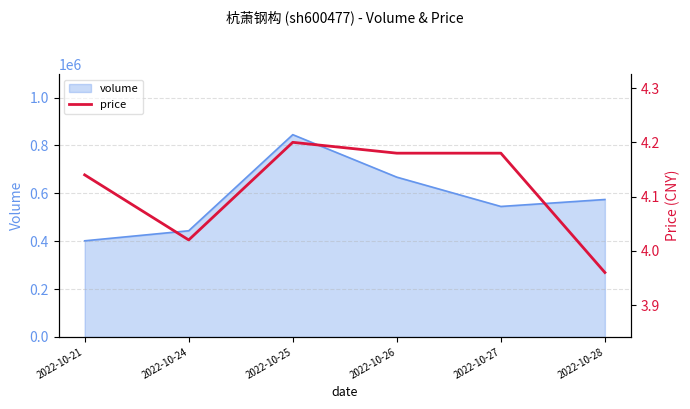

What is the minimum value shown in the chart?

4.0